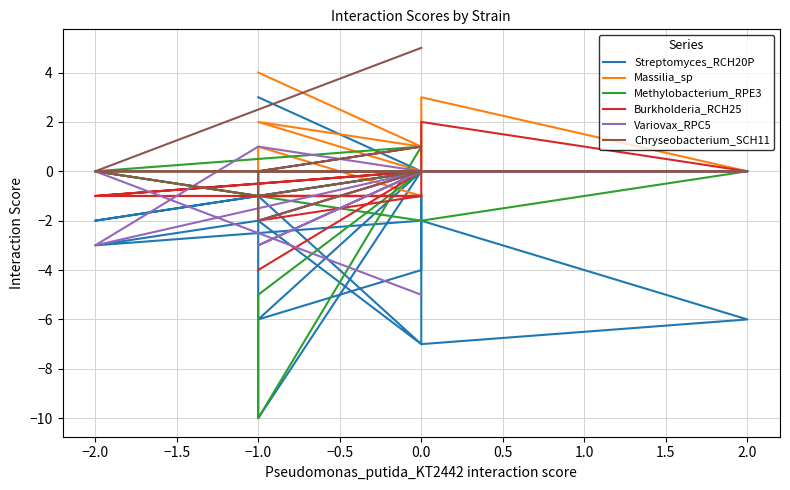

True or false: Massilia_sp has more than 1 points higher than both neighbors.

True